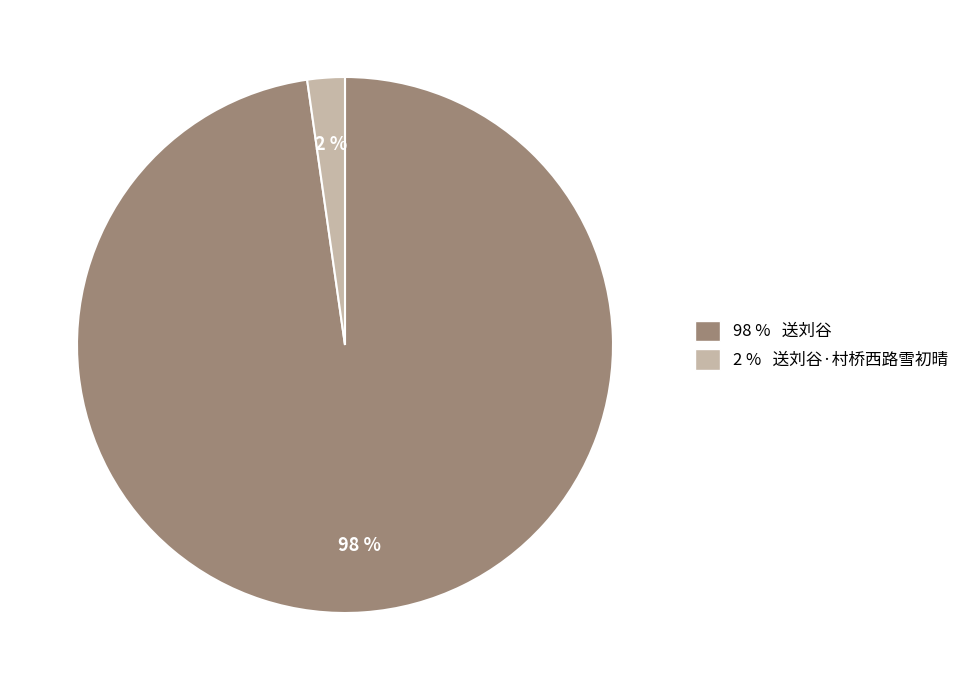

What is the smallest slice in the pie chart?

2 % 送刘谷·村桥西路雪初晴